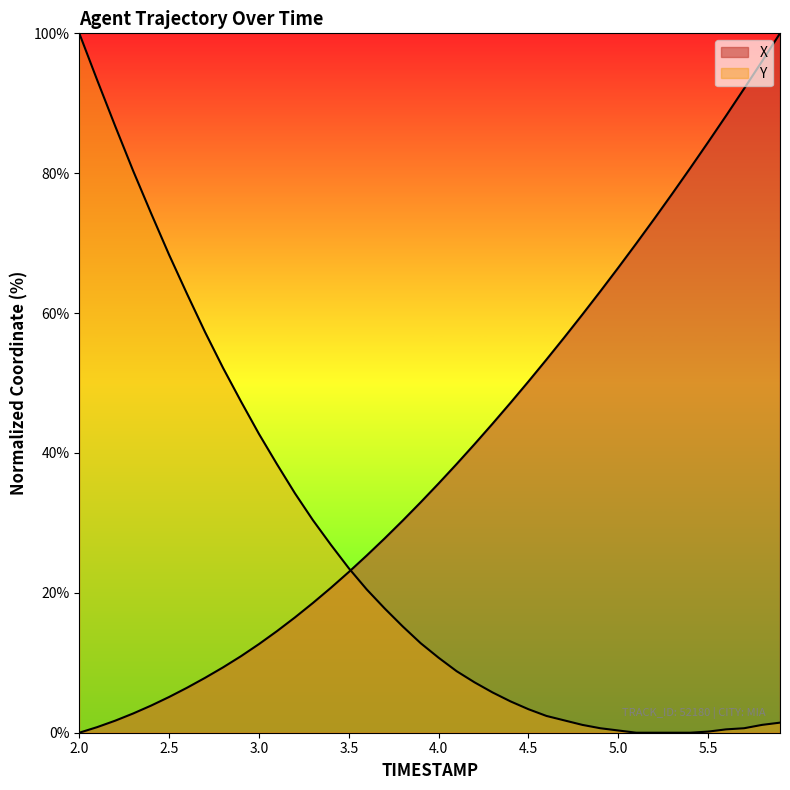

At which category is the sum across all series the highest?

5.9